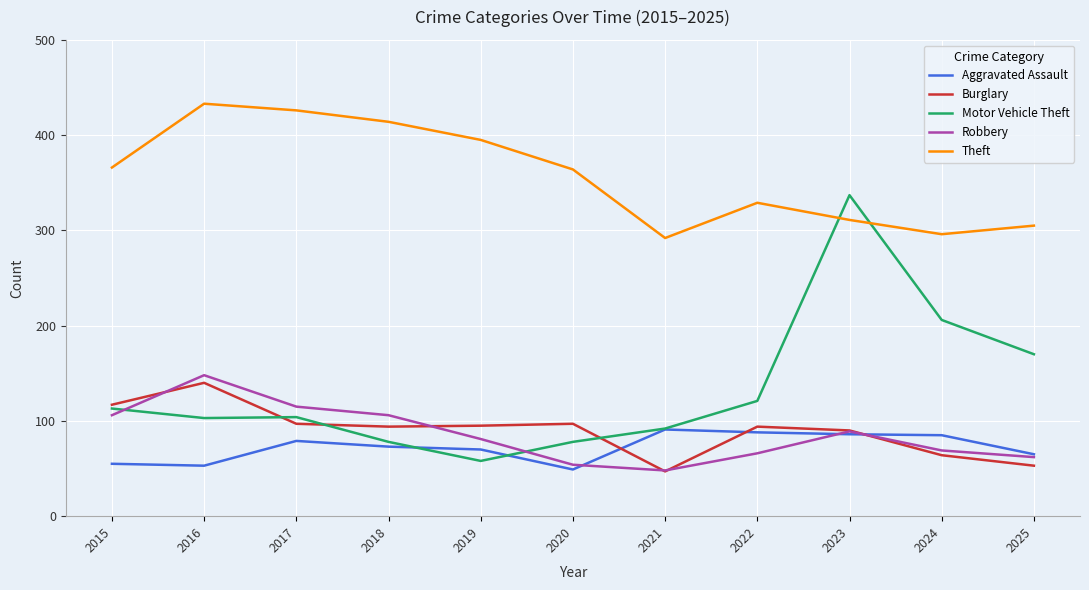

The Aggravated Assault series shows 77 at 2015. True or false?

False